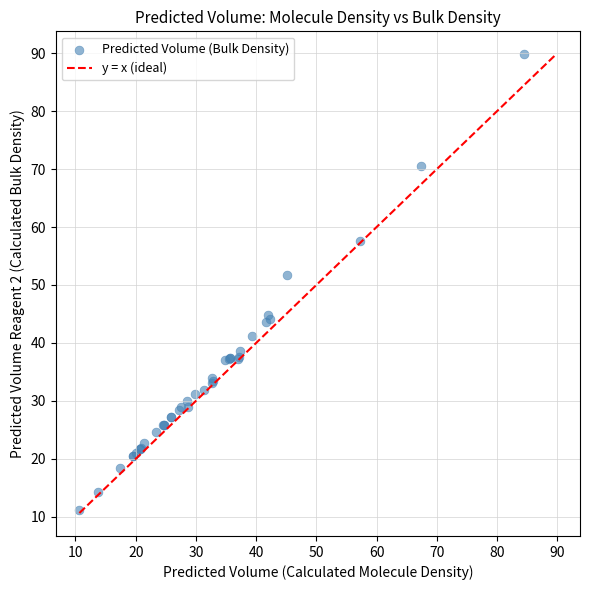

What Y value in the scatter plot is closest to 50?

51.7